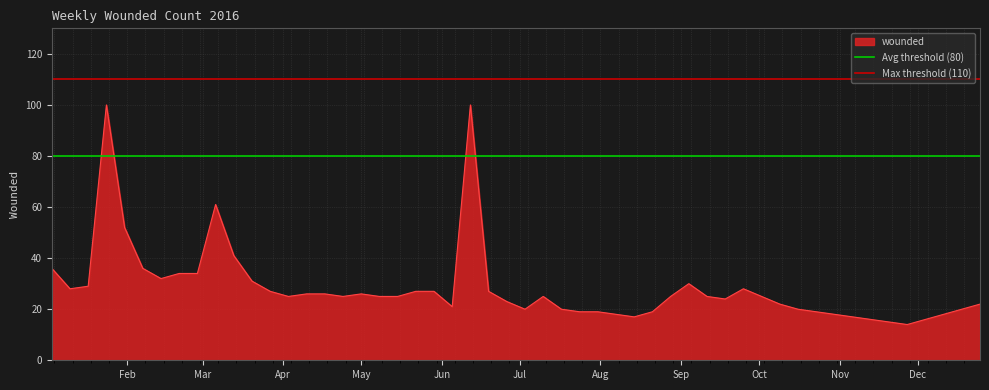

What is the minimum value for wounded?

14